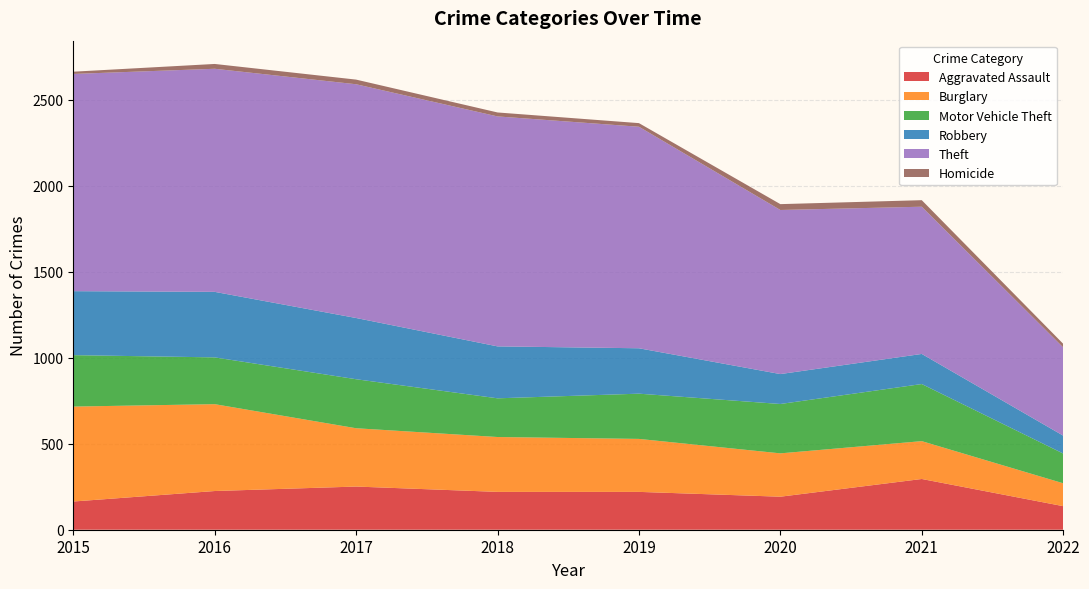

Reading left to right, transcribe all the data shown in this chart.

Aggravated Assault: 164	225	251	220	220	192	295	137
Burglary: 552	505	339	319	308	252	220	133
Motor Vehicle Theft: 299	272	285	225	263	287	332	173
Robbery: 372	381	356	302	264	174	175	104
Theft: 1263	1297	1359	1337	1288	954	856	513
Homicide: 13	28	27	23	21	34	38	21